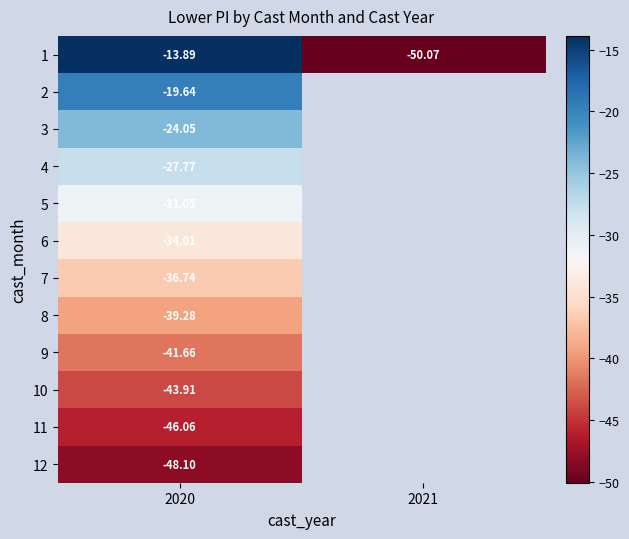

List the series in order of their peak value, lowest first.

12, 11, 10, 9, 8, 7, 6, 5, 4, 3, 2, 1